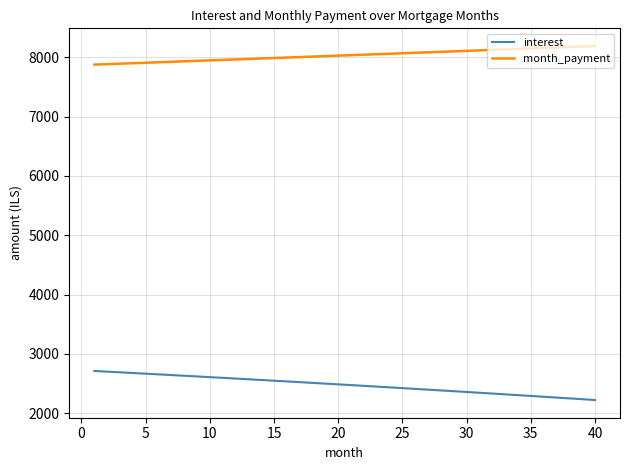

List the series in order of their peak value, highest first.

month_payment, interest